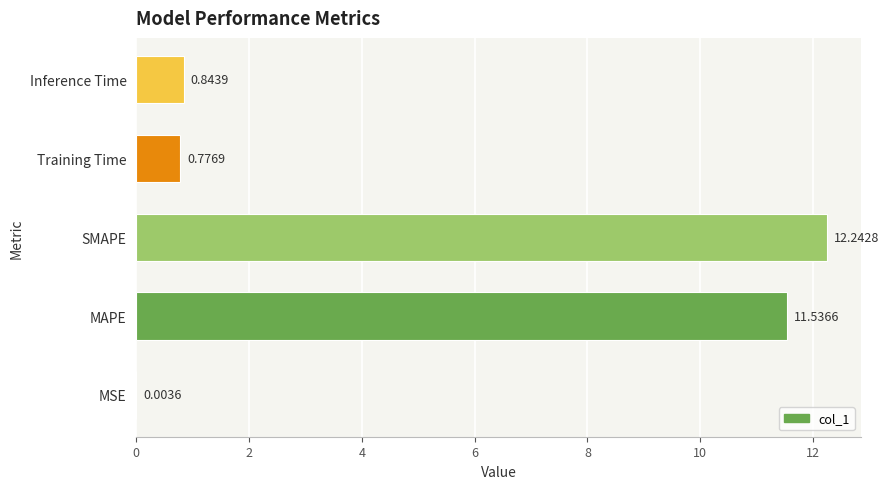

What is the sum of all values?

25.4